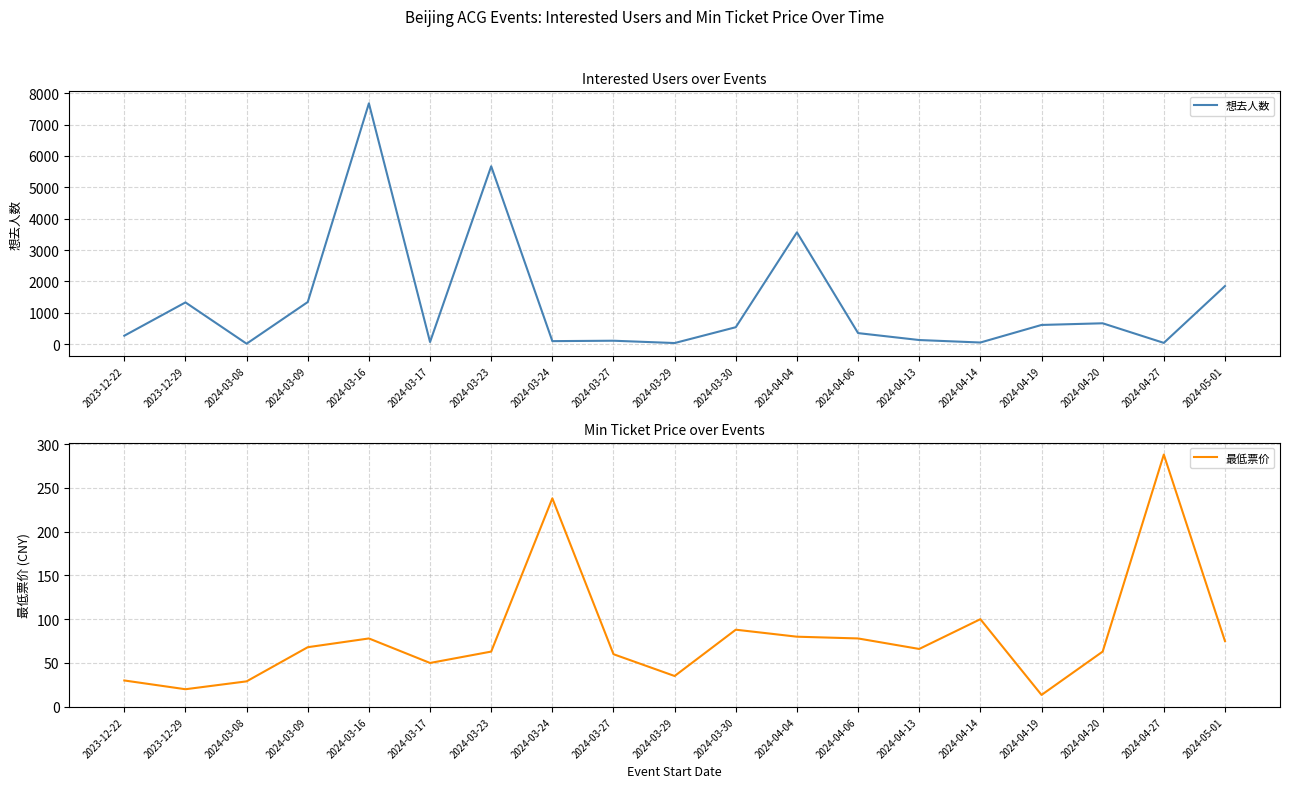

What is the label of the 10th point from the right?

2024-03-29